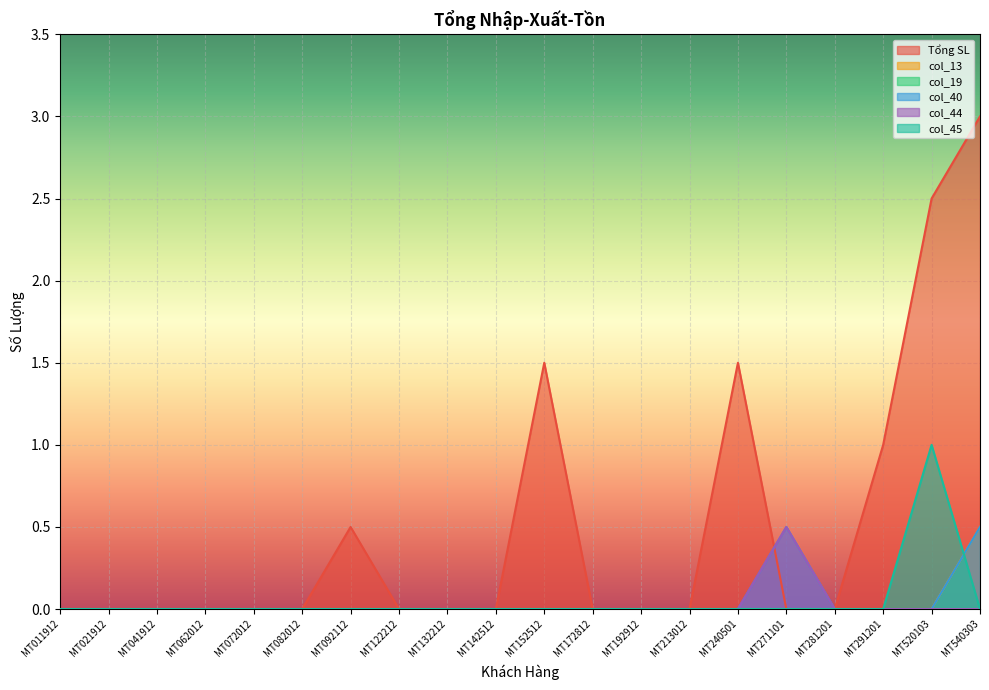

Does the chart display data point markers on the line(s)?

No